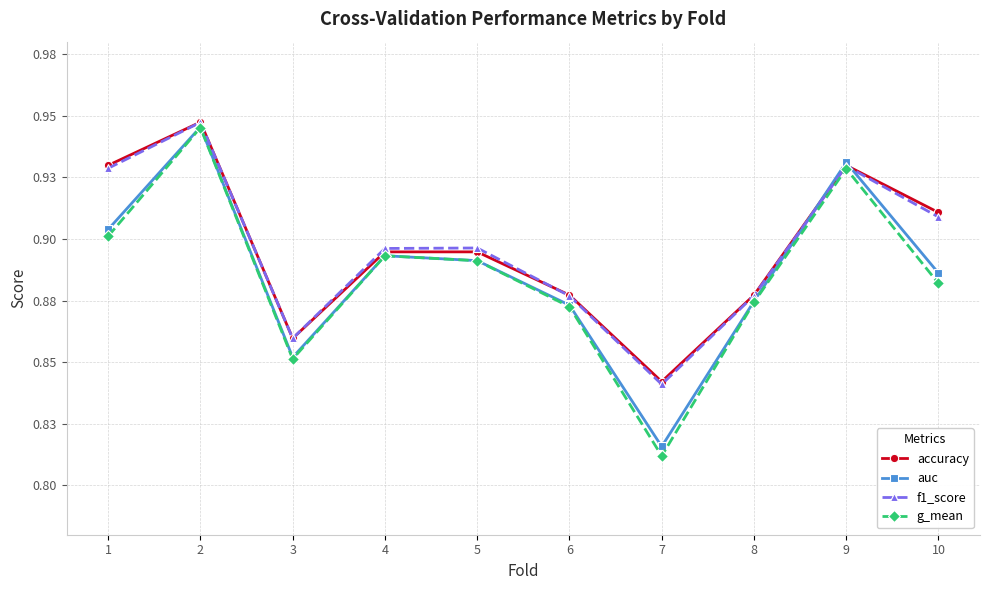

What is the sum of all g_mean values?

8.9